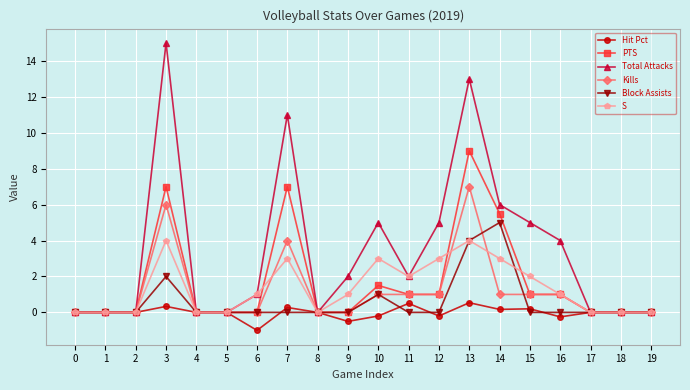

Which series has the largest range (max minus min)?

Total Attacks